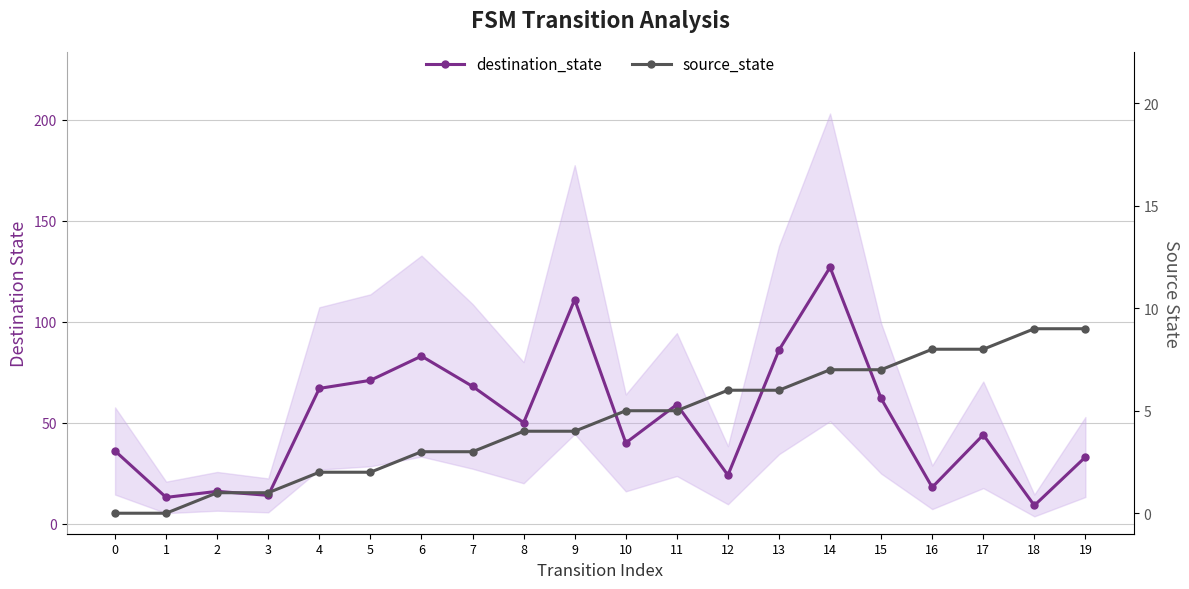

Does the chart display data point markers on the line(s)?

Yes